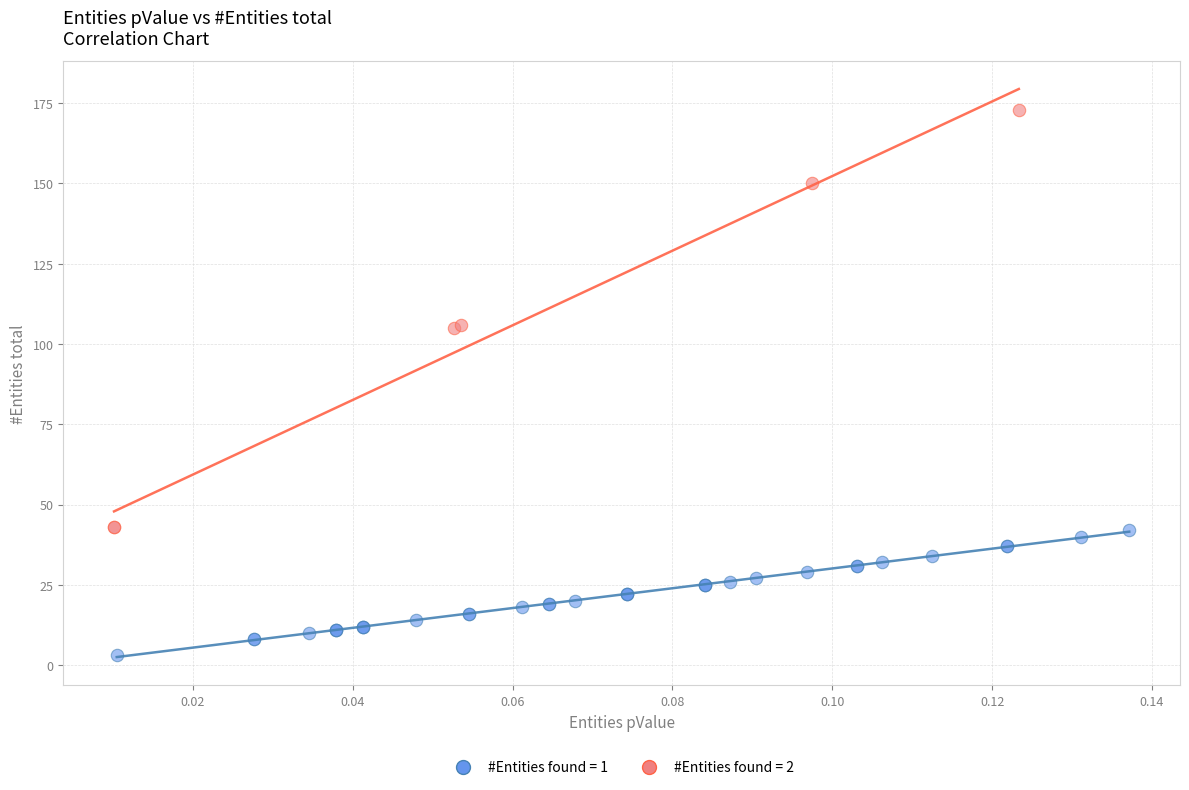

Which series reaches the minimum Y coordinate?

#Entities found = 1